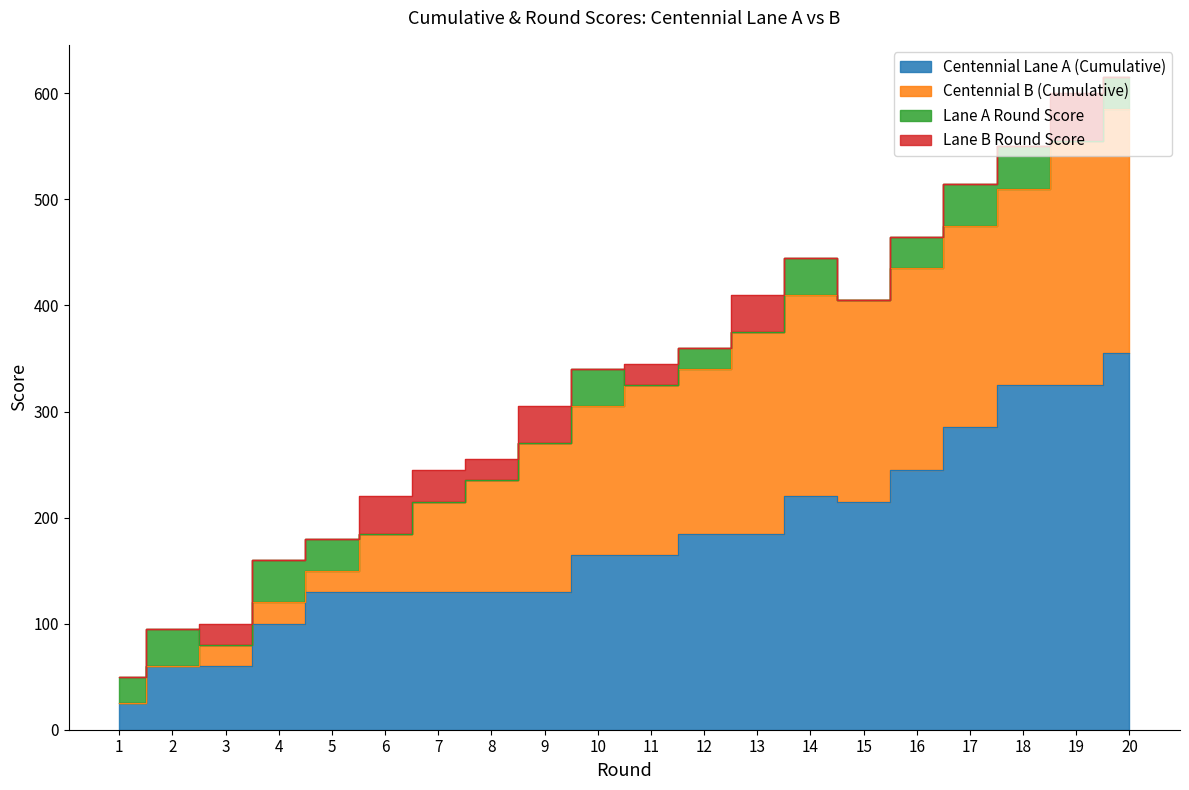

Rank the series by their maximum value, from lowest to highest.

Lane A Round Score, Lane B Round Score, Centennial B (Cumulative), Centennial Lane A (Cumulative)